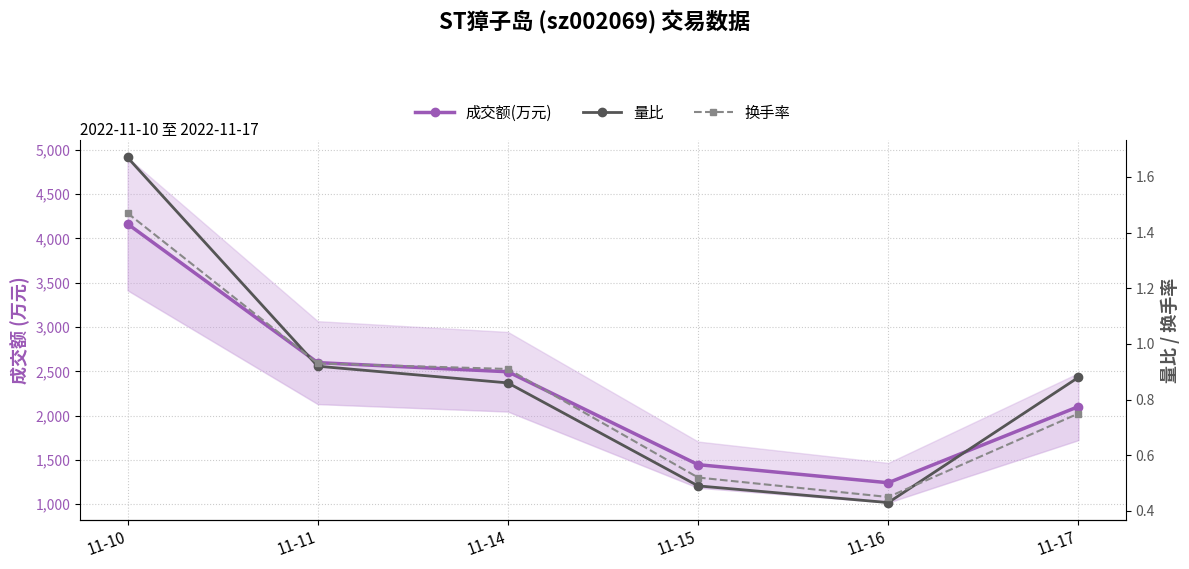

What is the approximate value of 量比 at 11-10?

1.7